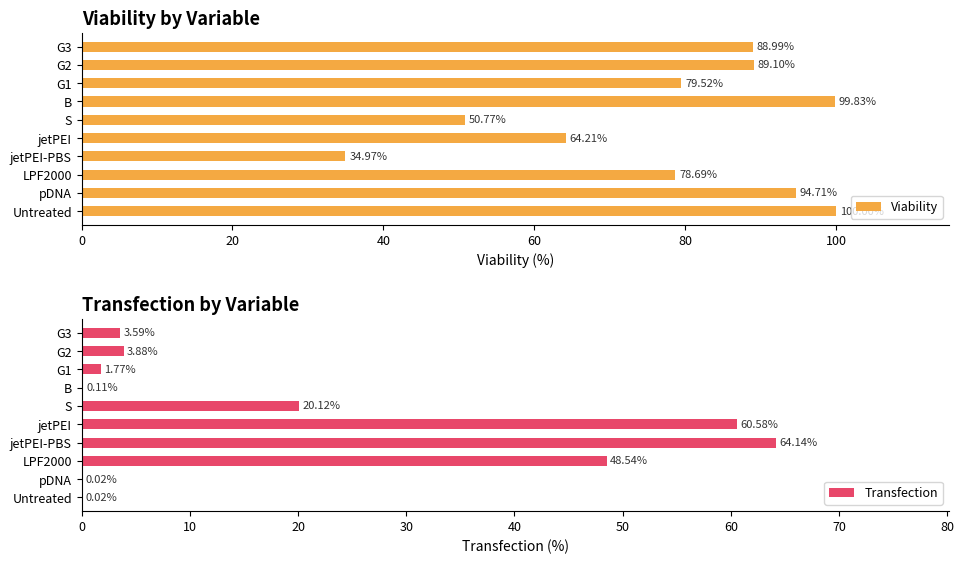

Which series changed the most between 40 and 80?

Viability